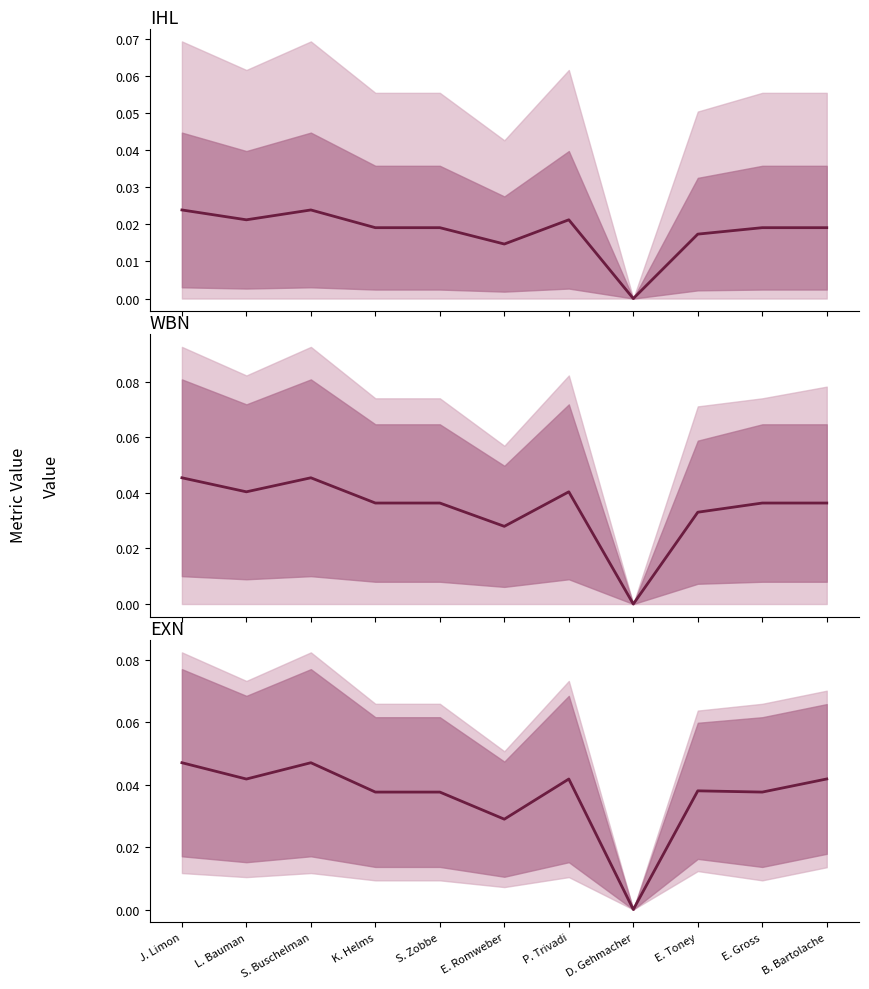

Which series changed the most between D. Gehmacher and E. Toney?

EXN